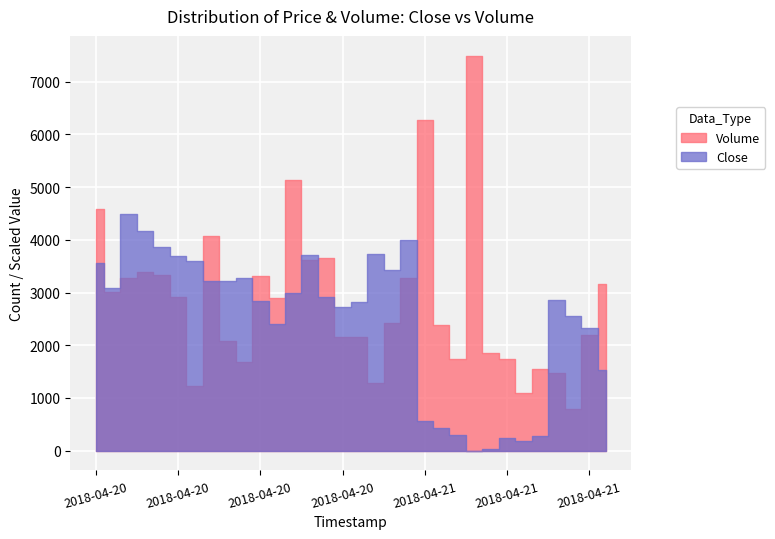

At which label is Volume closest to 4144?

2018-04-20 07:00